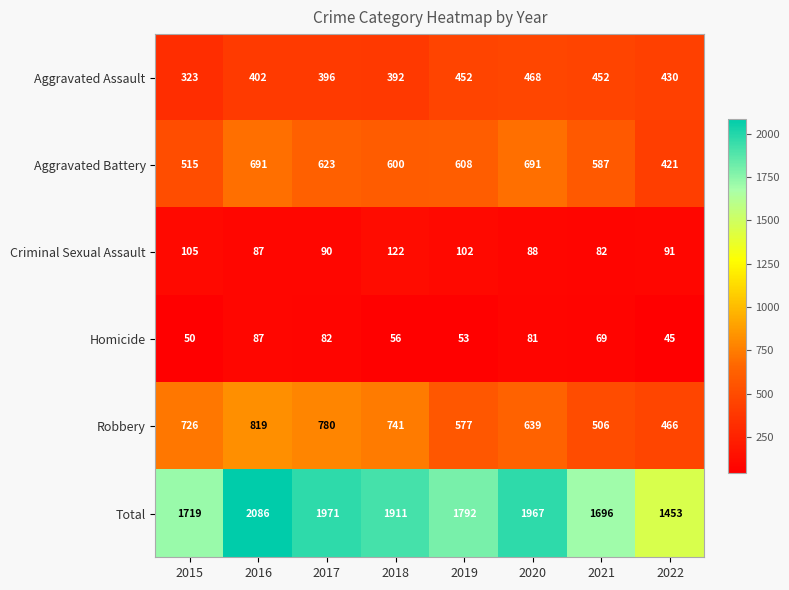

The value of Homicide at 2018 is 56. True or false?

True